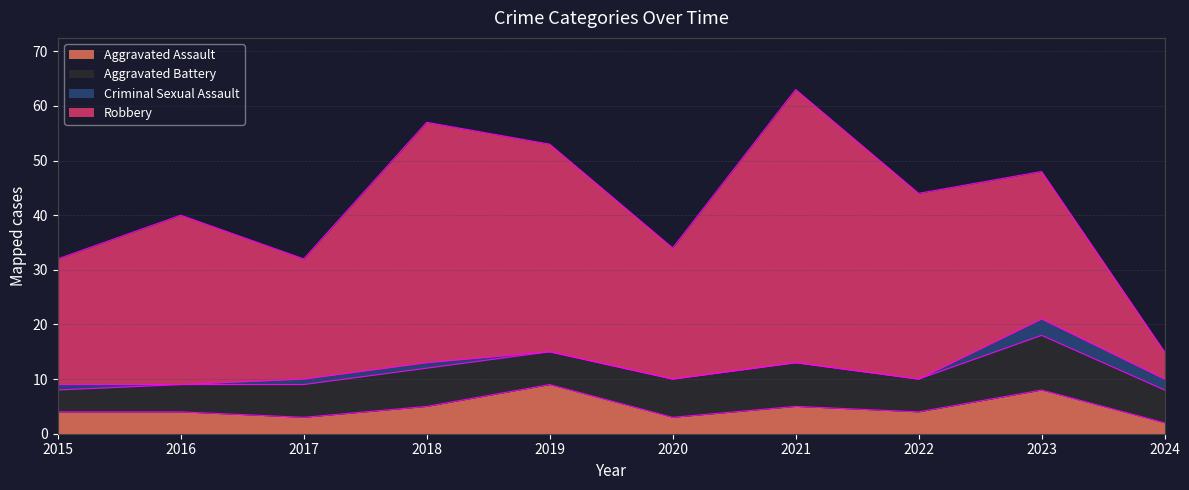

Is the value of Aggravated Assault at 2021 greater than the value of Aggravated Battery at 2023?

No